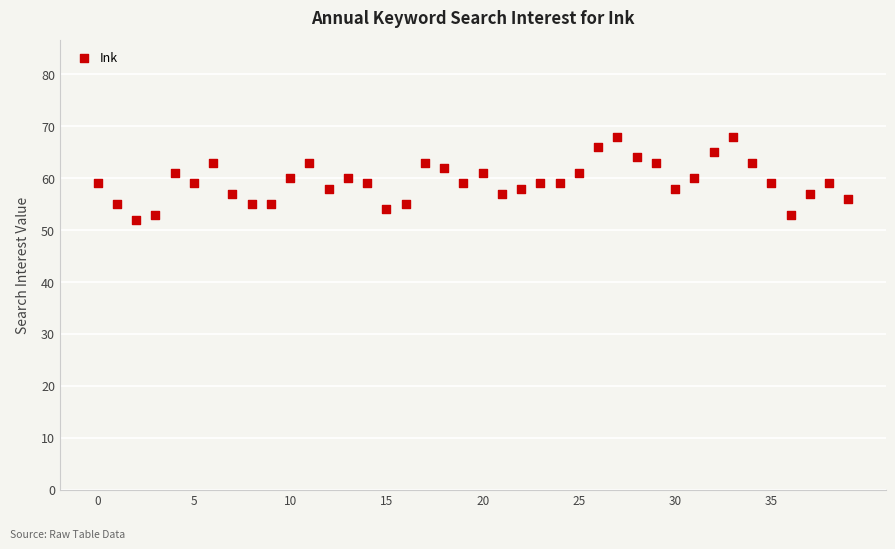

What is the range of Y values (max minus min)?

16